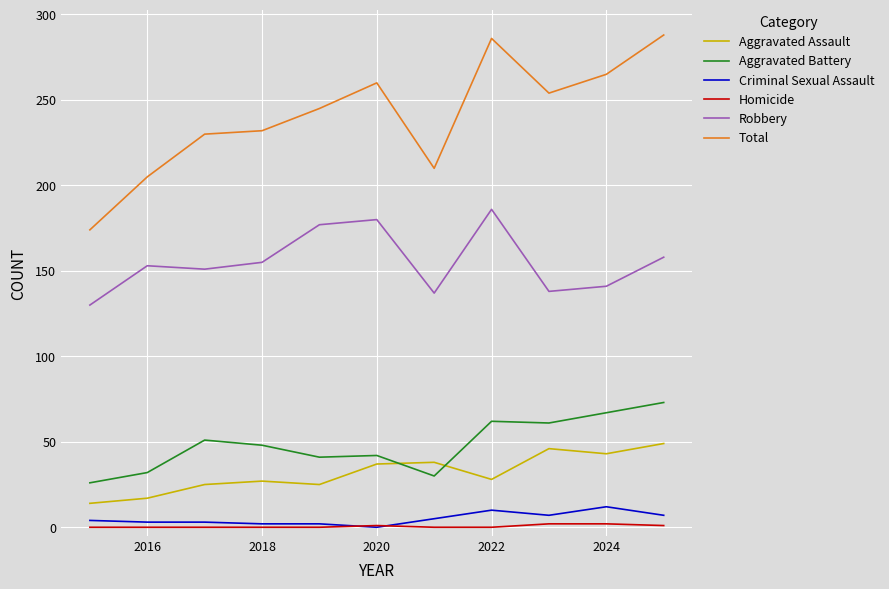

True or false: Homicide and Robbery intersect in this chart.

False